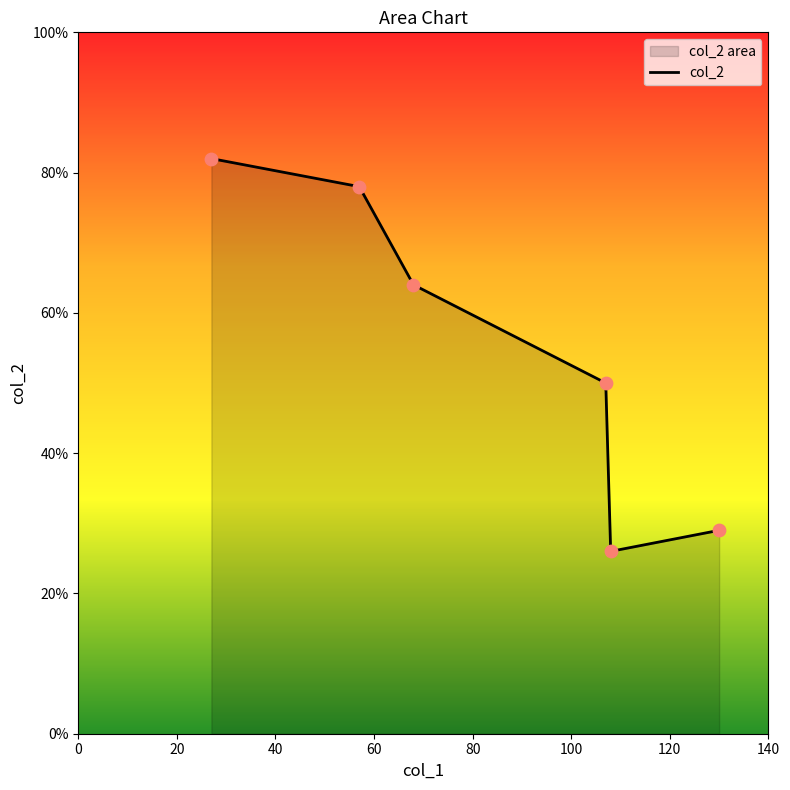

What is the change in value from 130 to 57?

+49